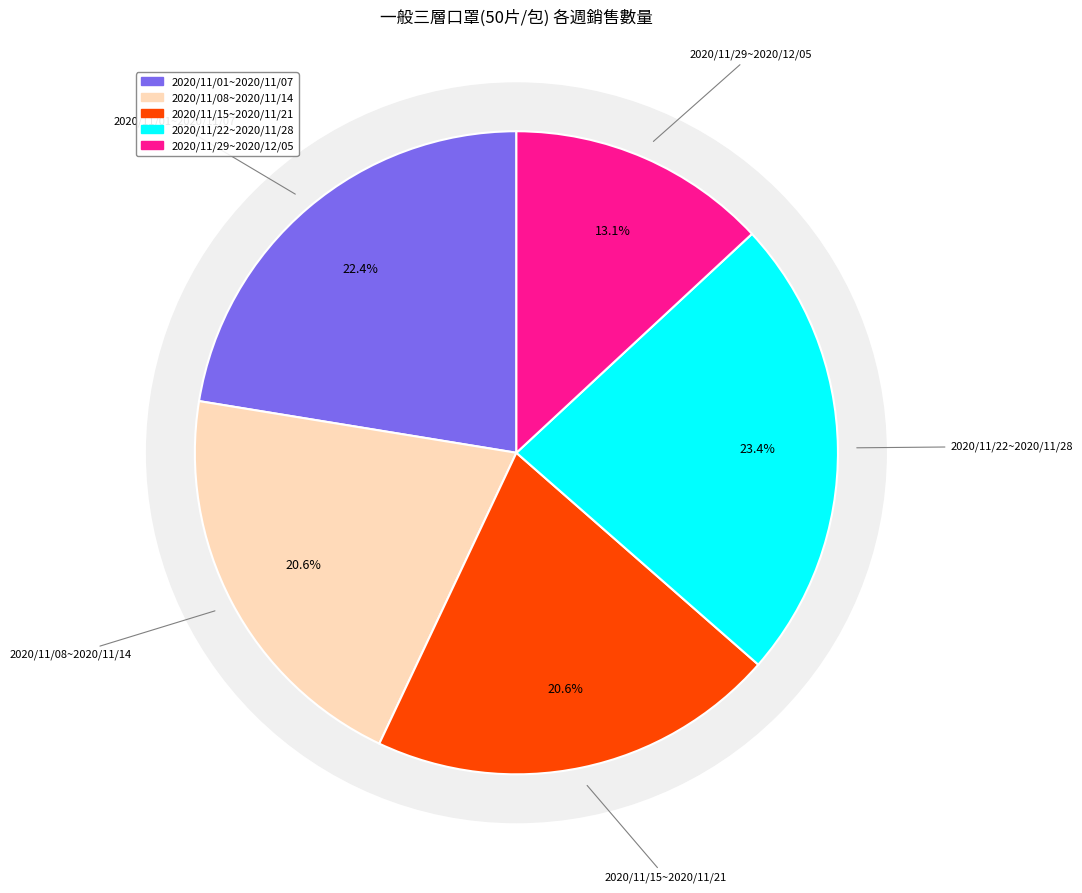

To the nearest percent, what is the combined percentage of 2020/11/01~2020/11/07 and 2020/11/15~2020/11/21?

43%